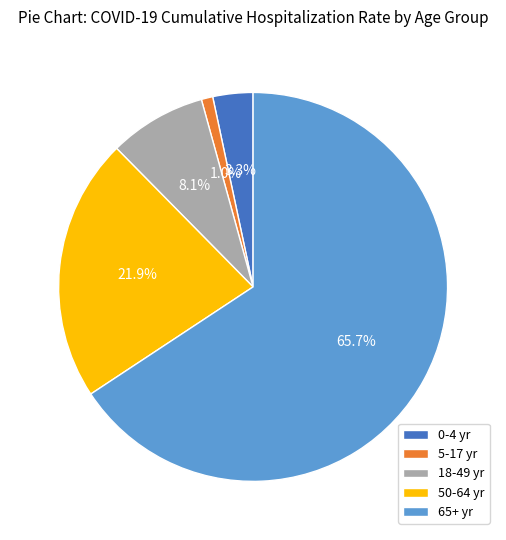

True or false: 65+ yr accounts for 66% of the total.

True